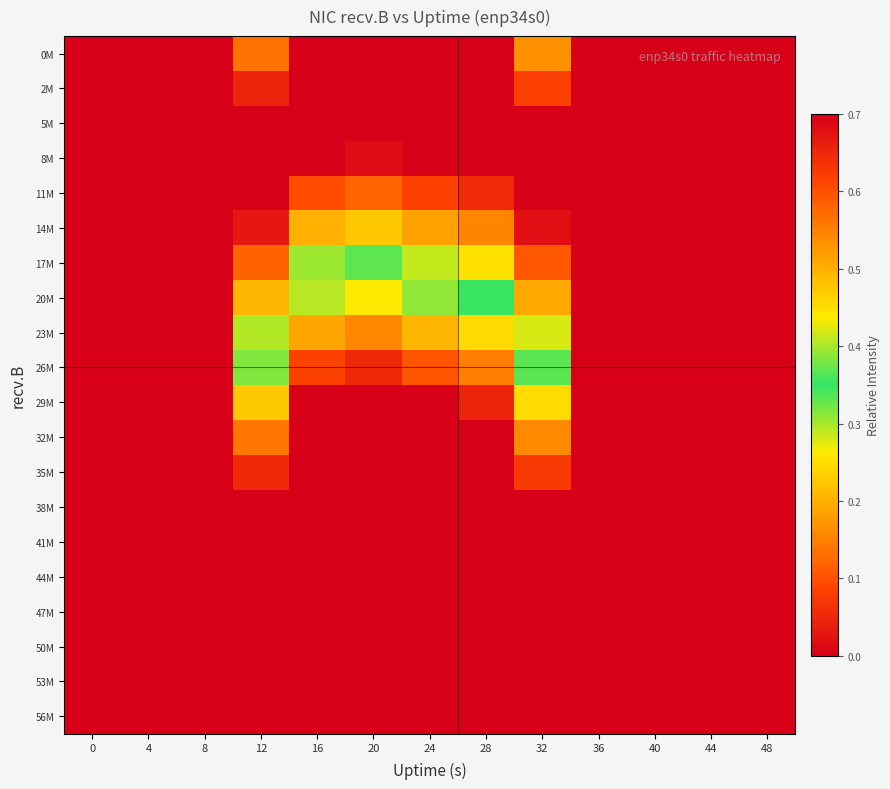

Between 16 and 44, which is larger?

16